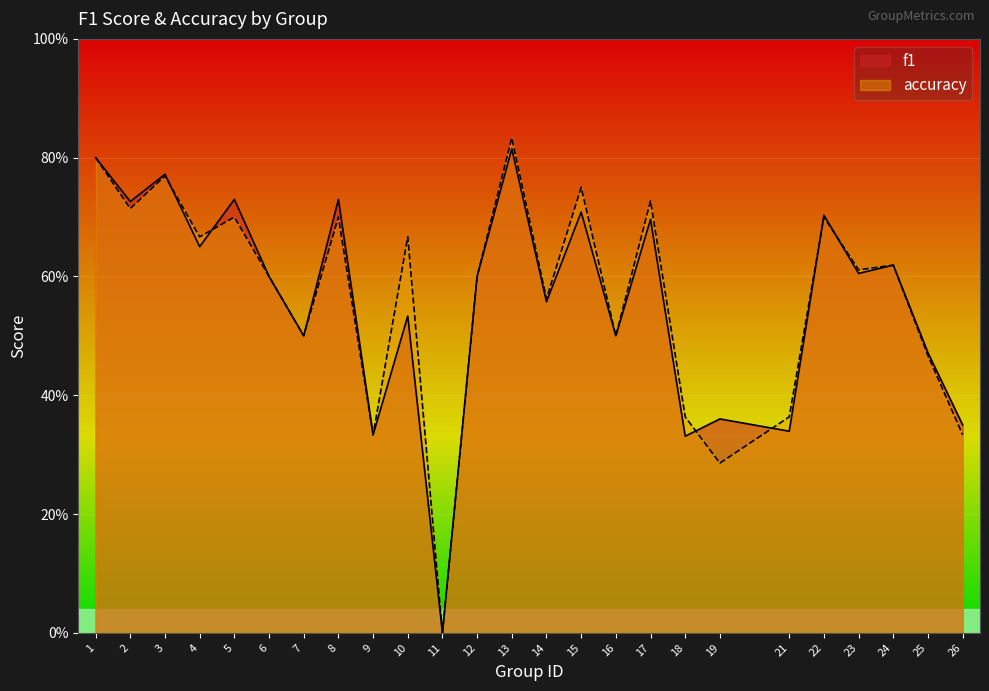

The value of f1 at 21 is 0.5. True or false?

False